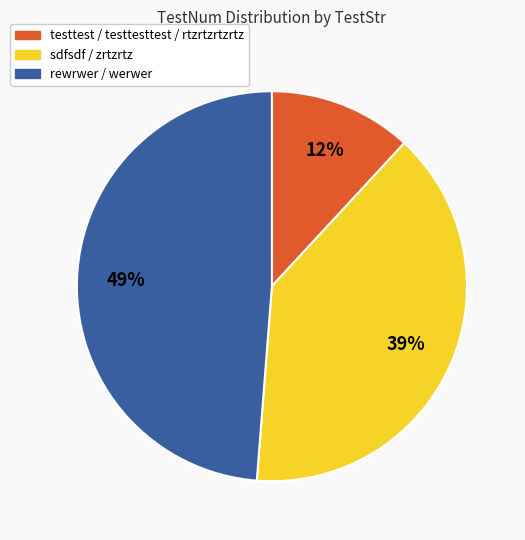

Is it true that rewrwer / werwer is 49% of the pie?

True